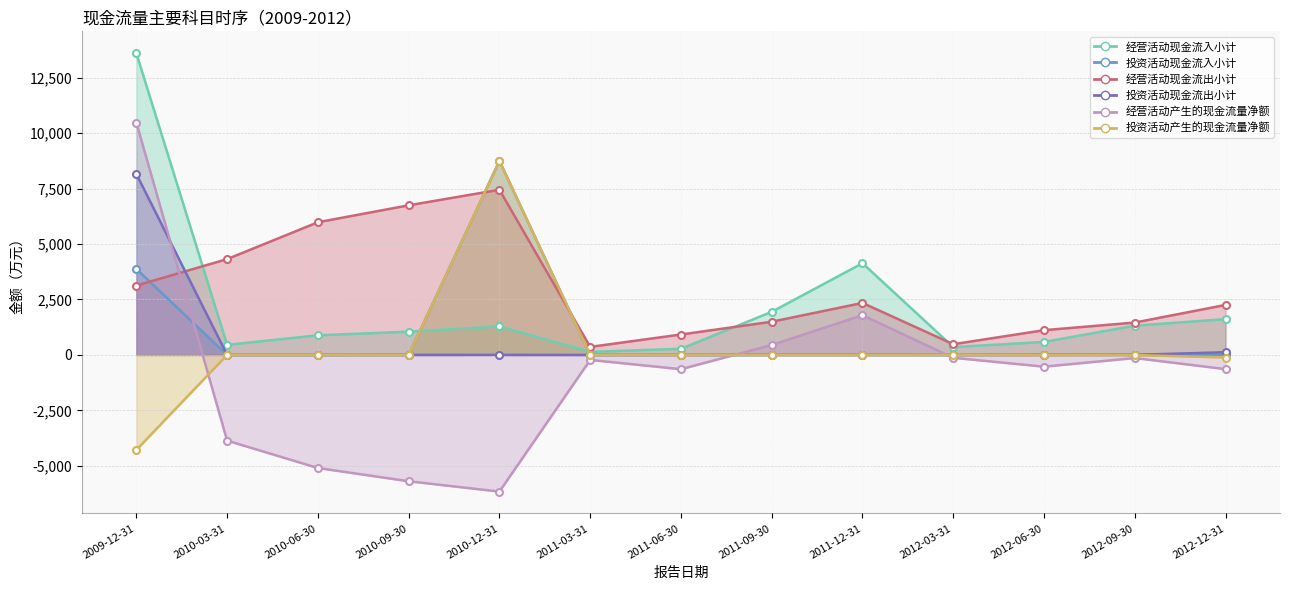

Reading right to left, list all the values displayed in this chart.

经营活动现金流入小计: 2012-12-31=1615	2012-09-30=1320	2012-06-30=586	2012-03-31=354	2011-12-31=4134	2011-09-30=1944	2011-06-30=277	2011-03-31=138	2010-12-31=1287	2010-09-30=1050	2010-06-30=885	2010-03-31=455	2009-12-31=13600
投资活动现金流入小计: 2012-12-31=6	2012-09-30=6	2012-06-30=0	2012-03-31=0	2011-12-31=0	2011-09-30=0	2011-06-30=0	2011-03-31=0	2010-12-31=8750	2010-09-30=0	2010-06-30=0	2010-03-31=0	2009-12-31=3876
经营活动现金流出小计: 2012-12-31=2254	2012-09-30=1460	2012-06-30=1116	2012-03-31=483	2011-12-31=2344	2011-09-30=1497	2011-06-30=921	2011-03-31=362	2010-12-31=7446	2010-09-30=6745	2010-06-30=5982	2010-03-31=4320	2009-12-31=3127
投资活动现金流出小计: 2012-12-31=122	2012-09-30=4	2012-06-30=4	2012-03-31=0	2011-12-31=2	2011-09-30=2	2011-06-30=1	2011-03-31=0	2010-12-31=3	2010-09-30=2	2010-06-30=0	2010-03-31=0	2009-12-31=8156
经营活动产生的现金流量净额: 2012-12-31=-640	2012-09-30=-140	2012-06-30=-529	2012-03-31=-129	2011-12-31=1790	2011-09-30=447	2011-06-30=-643	2011-03-31=-225	2010-12-31=-6160	2010-09-30=-5695	2010-06-30=-5097	2010-03-31=-3864	2009-12-31=10473
投资活动产生的现金流量净额: 2012-12-31=-116	2012-09-30=-4	2012-06-30=-4	2012-03-31=0	2011-12-31=-2	2011-09-30=-1	2011-06-30=-1	2011-03-31=0	2010-12-31=8747	2010-09-30=-2	2010-06-30=0	2010-03-31=0	2009-12-31=-4281